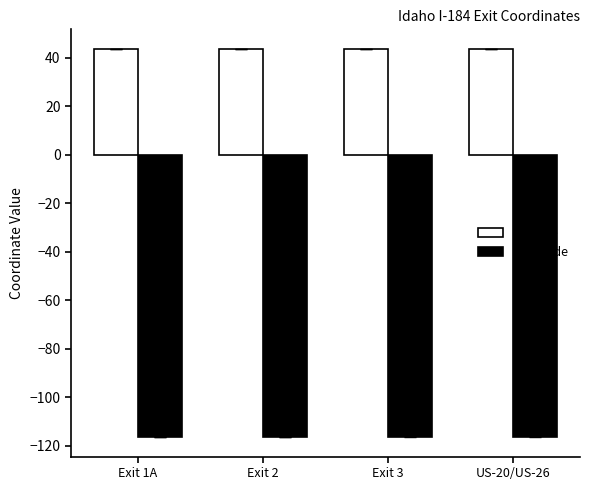

The longitude series shows -116.2 at Exit 3. True or false?

True